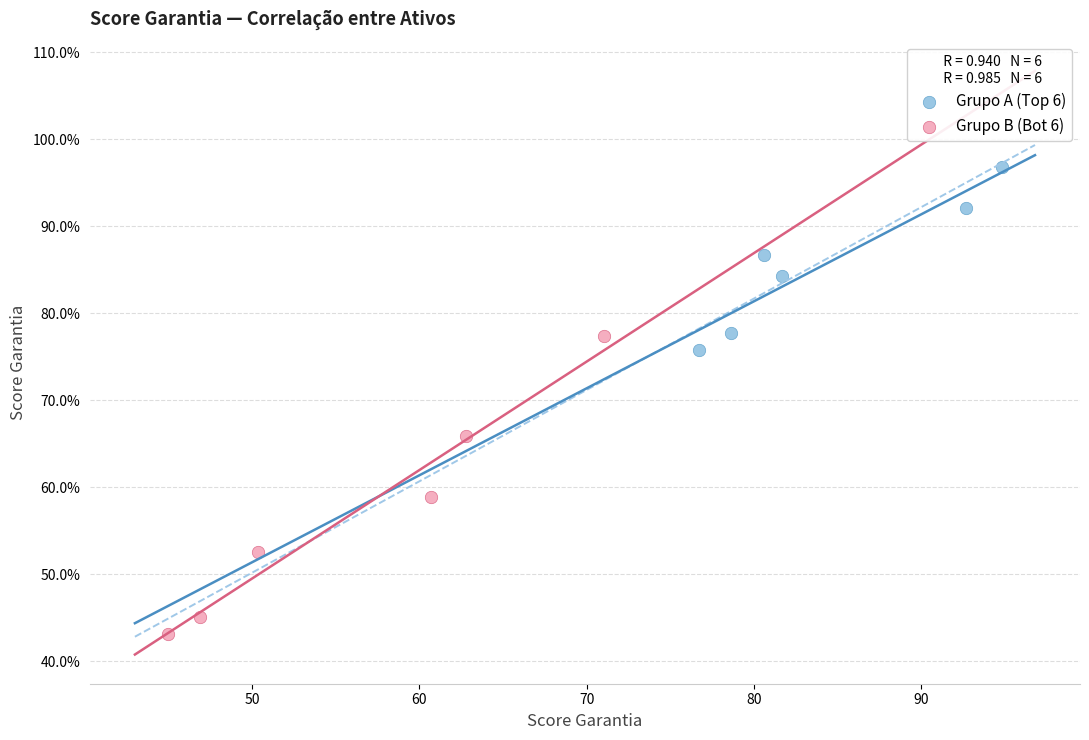

Which series has the largest Y range (max minus min)?

Grupo B (Bot 6)